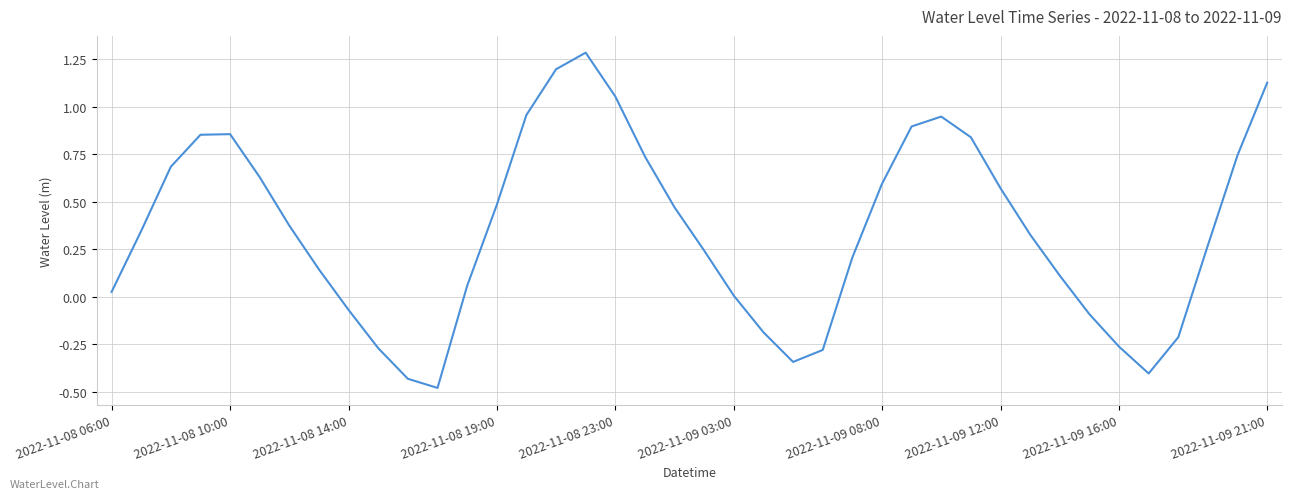

What is the difference between the maximum and minimum values?

1.8